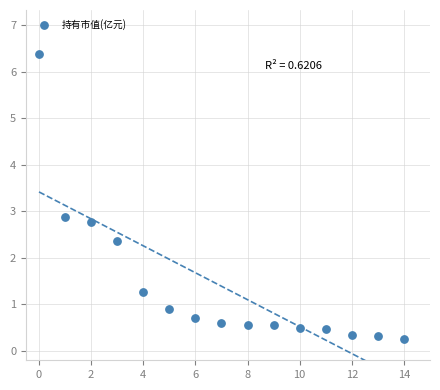

What Y value in the scatter plot is closest to 3?

2.9